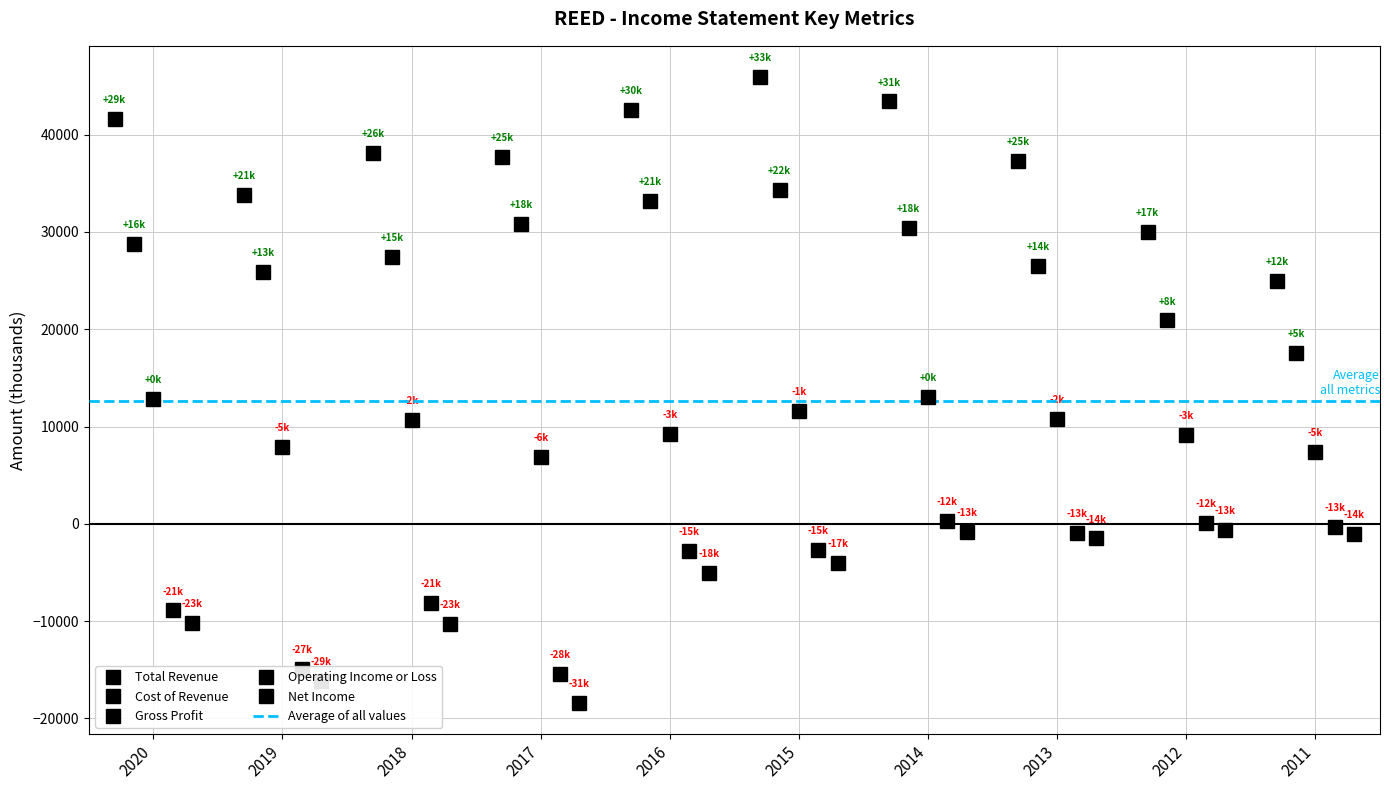

True or false: Operating Income or Loss has a value of 100 at 2012.

True